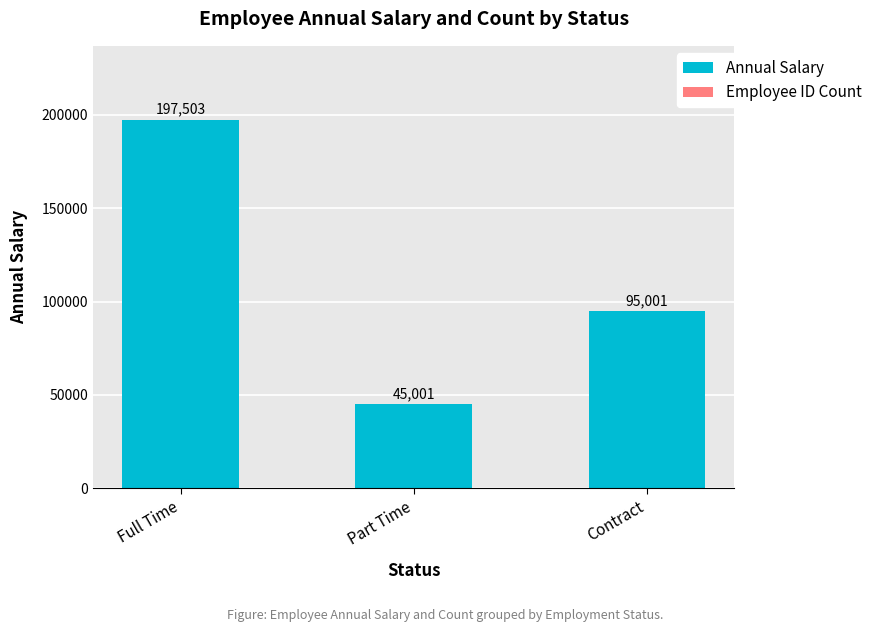

The value of Annual Salary at Contract is 95000. True or false?

True